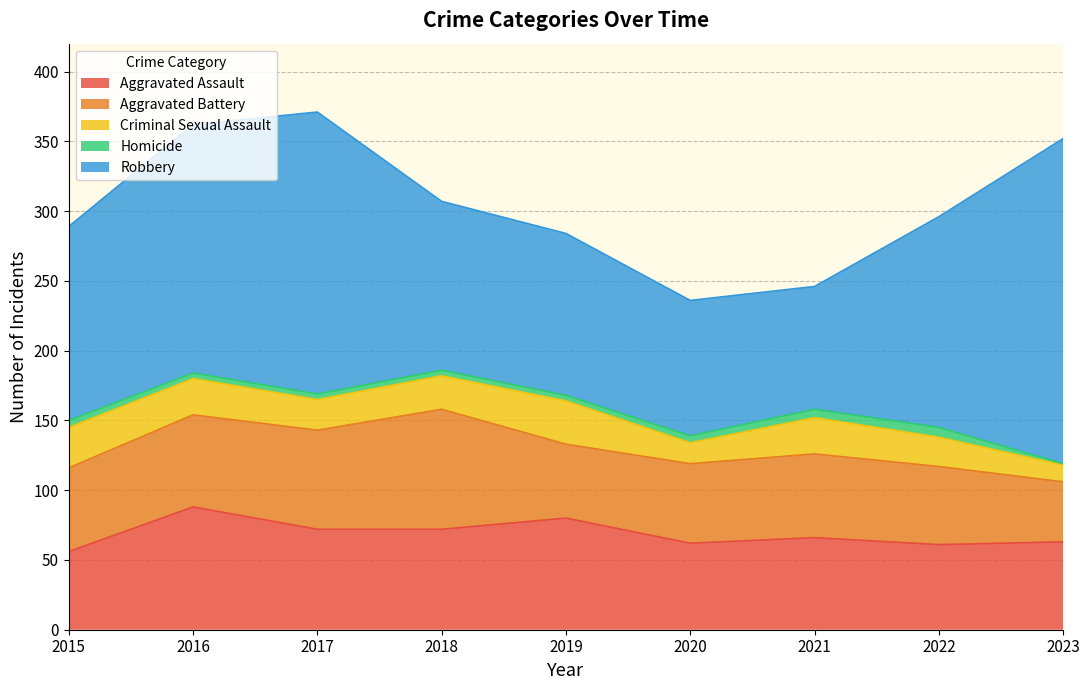

The value of Aggravated Assault at 2022 is 61. True or false?

True